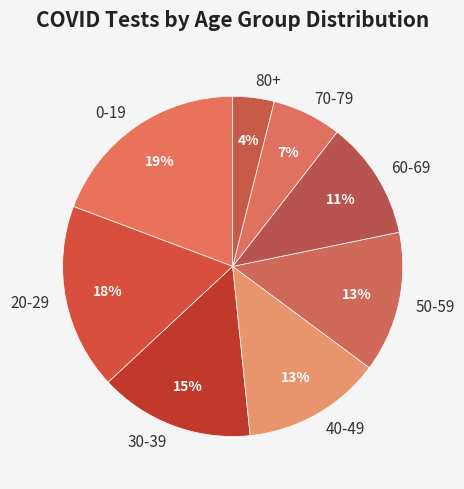

How many slices are in this pie chart?

8